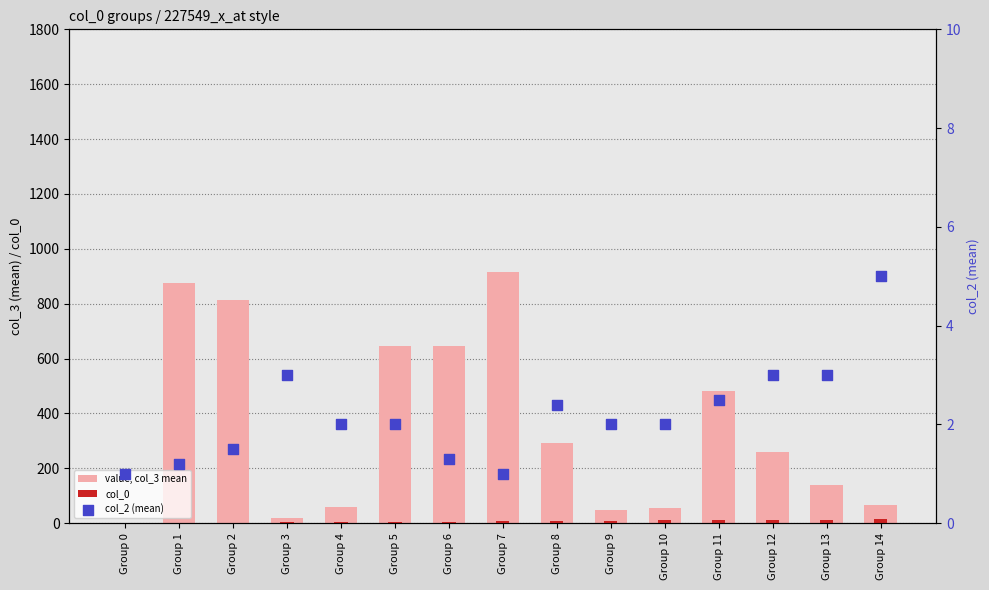

Which series has the largest total across all categories?

value, col_3 mean